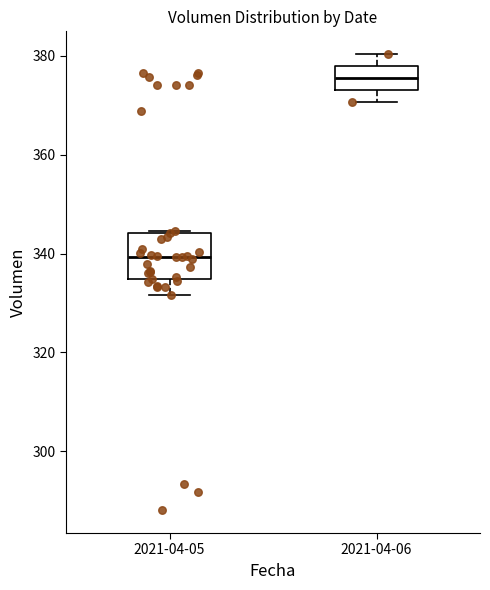

Comparing the boxes themselves (not the whiskers), which one is the tallest?

2021-04-05